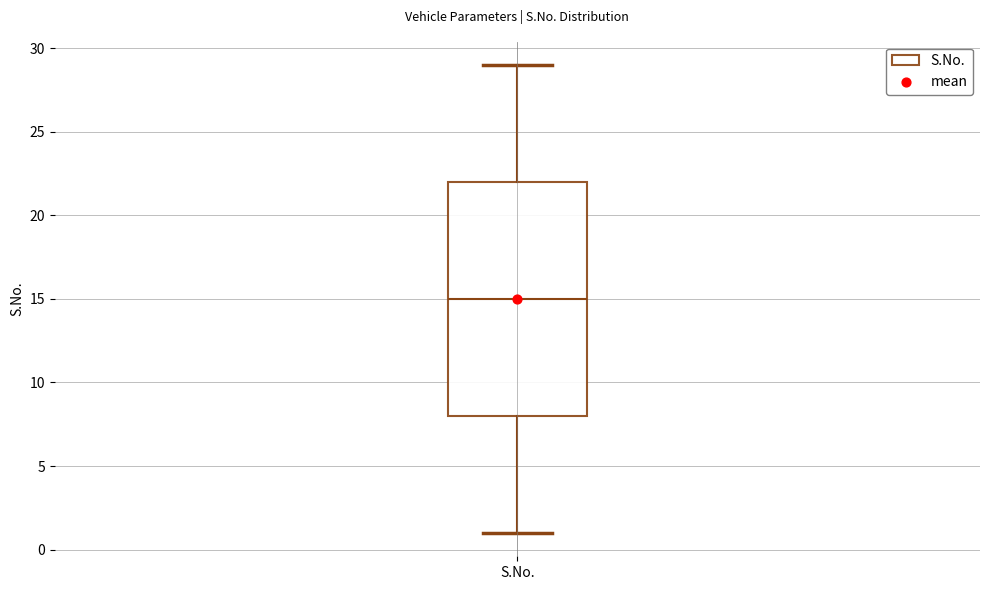

Read this box plot against the y-axis: the position of the median line, the range covered by the box, and the ends of both whiskers. The values are not printed on the chart, so give them approximately, as read against the axis.

median 15, box 8 to 22, whiskers 1 to 29